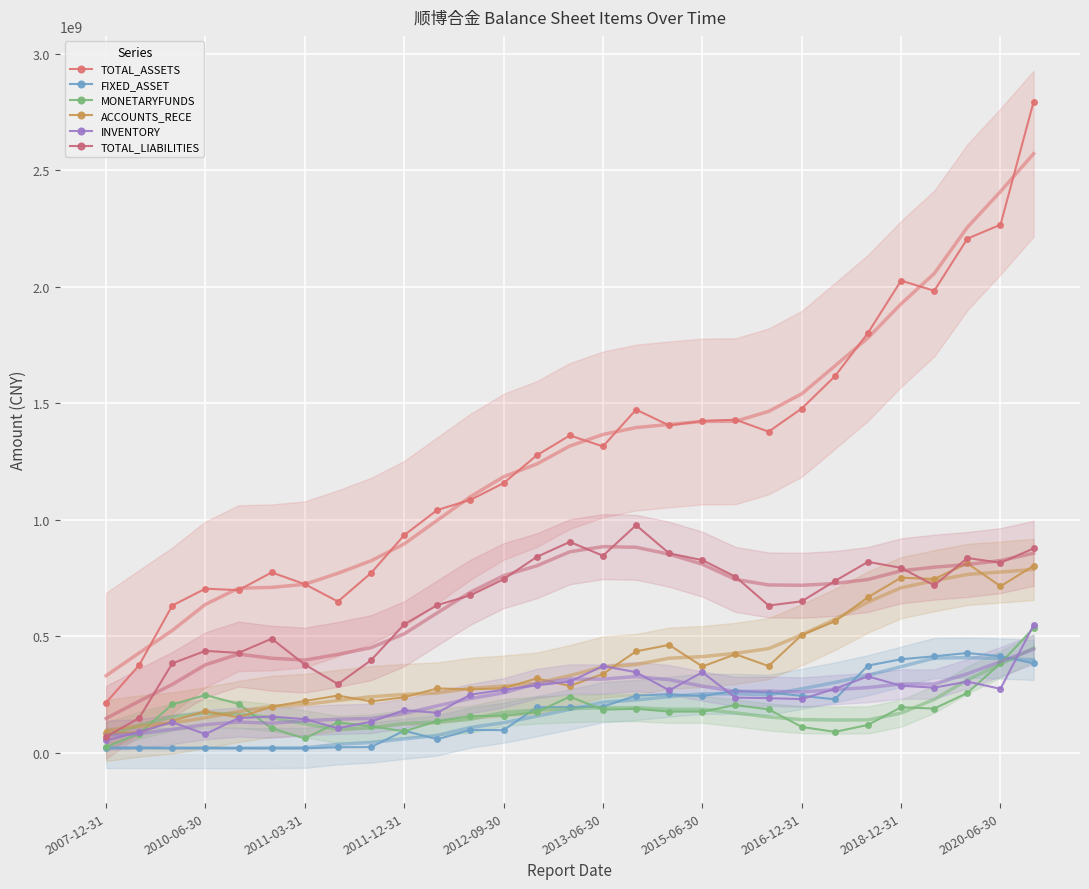

True or false: MONETARYFUNDS has more than 1 points higher than both neighbors.

True